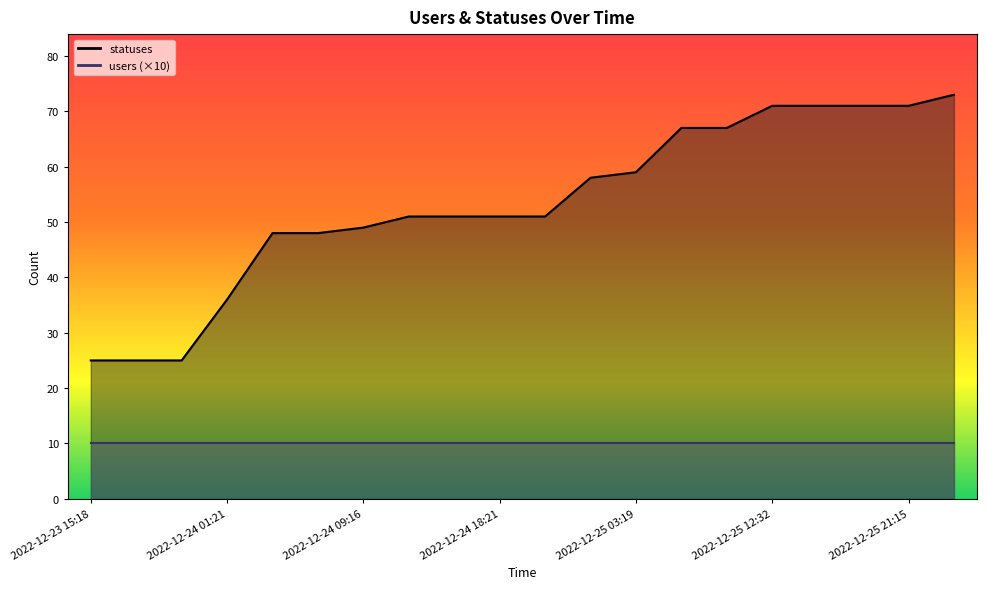

Rank the categories by value from lowest to highest.

2022-12-23 15:18, 2022-12-23 18:22, 2022-12-23 21:15, 2022-12-24 01:21, 2022-12-24 03:19, 2022-12-24 06:21, 2022-12-24 09:16, 2022-12-24 12:31, 2022-12-24 15:17, 2022-12-24 18:21, 2022-12-24 21:15, 2022-12-25 01:37, 2022-12-25 03:19, 2022-12-25 06:21, 2022-12-25 09:16, 2022-12-25 12:32, 2022-12-25 15:17, 2022-12-25 18:21, 2022-12-25 21:15, 2022-12-26 01:33